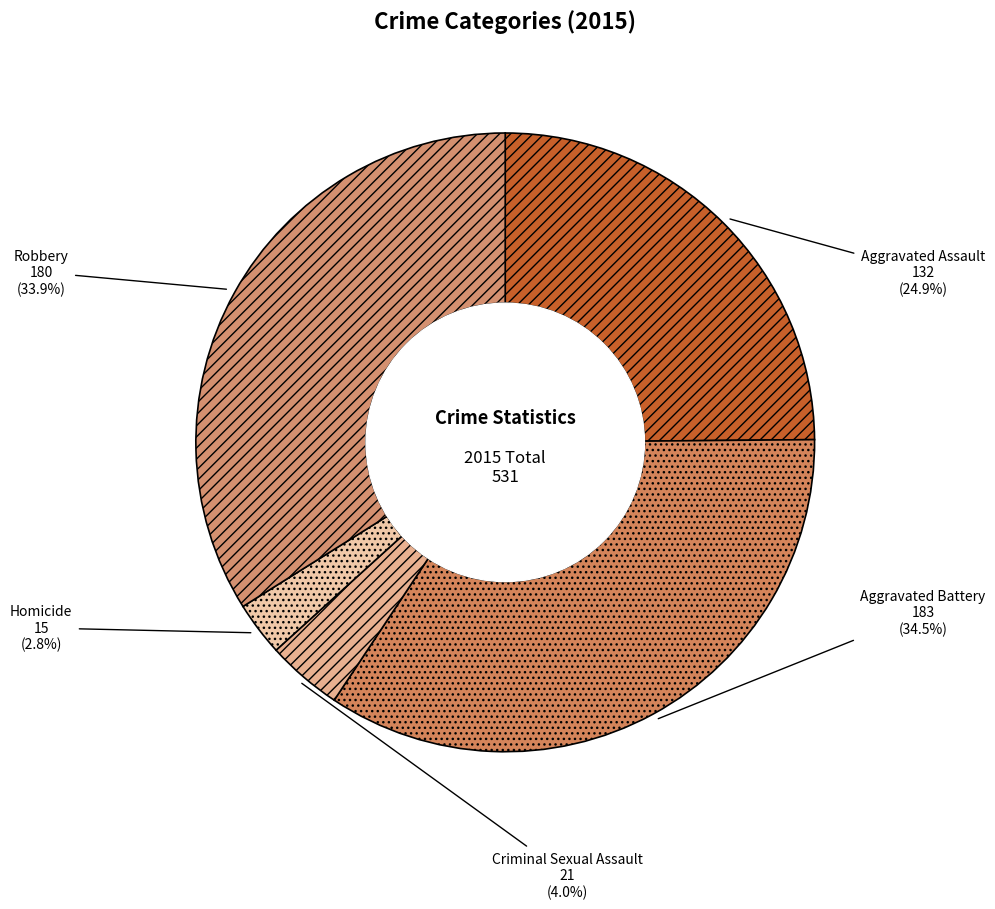

Which has a higher value, Homicide or Criminal Sexual Assault?

Criminal Sexual Assault